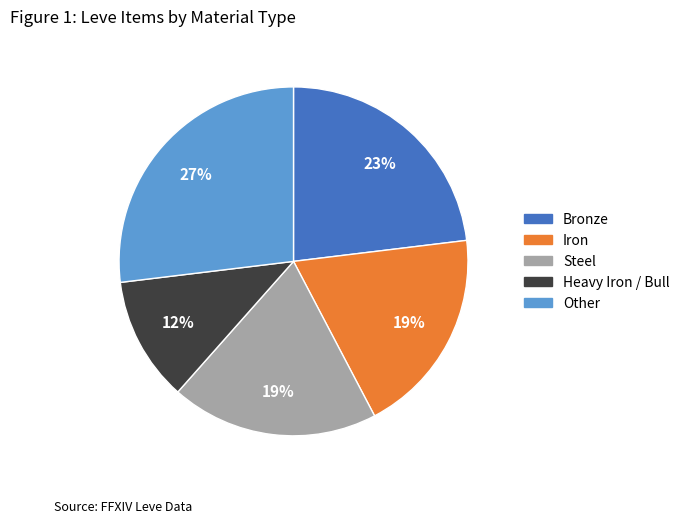

Does any single category account for the majority?

No